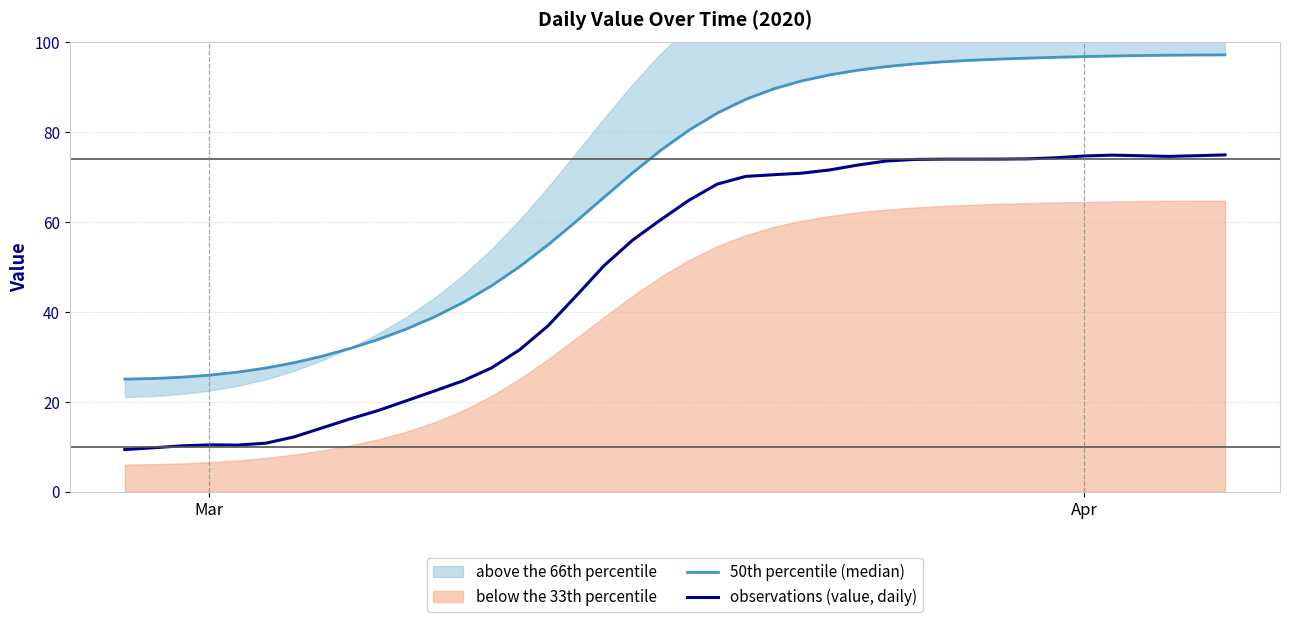

Rank the series by their average value, from lowest to highest.

observations (value, daily), 50th percentile (median)